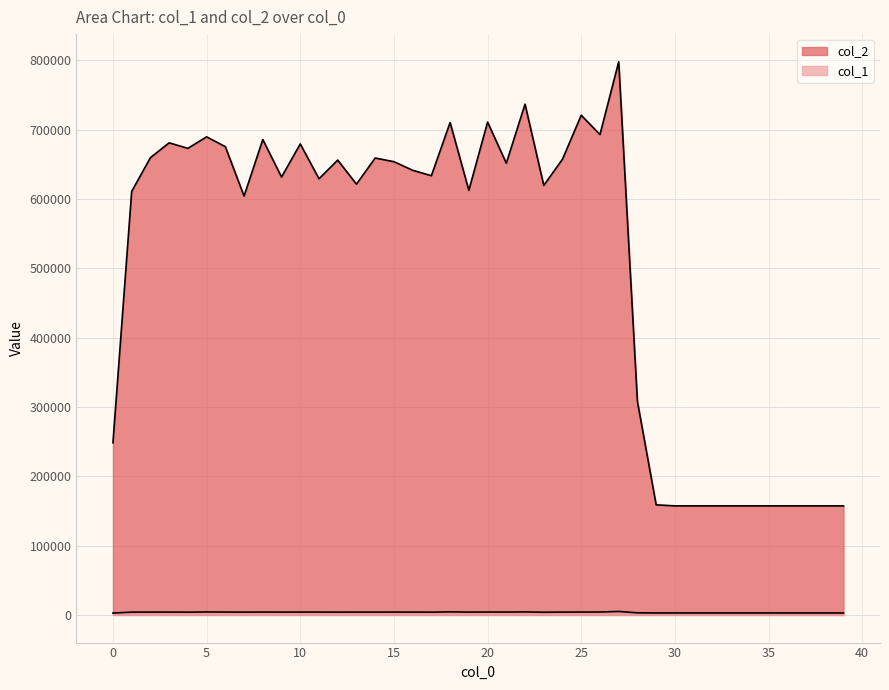

True or false: col_2 has more than 1 points higher than both neighbors.

True